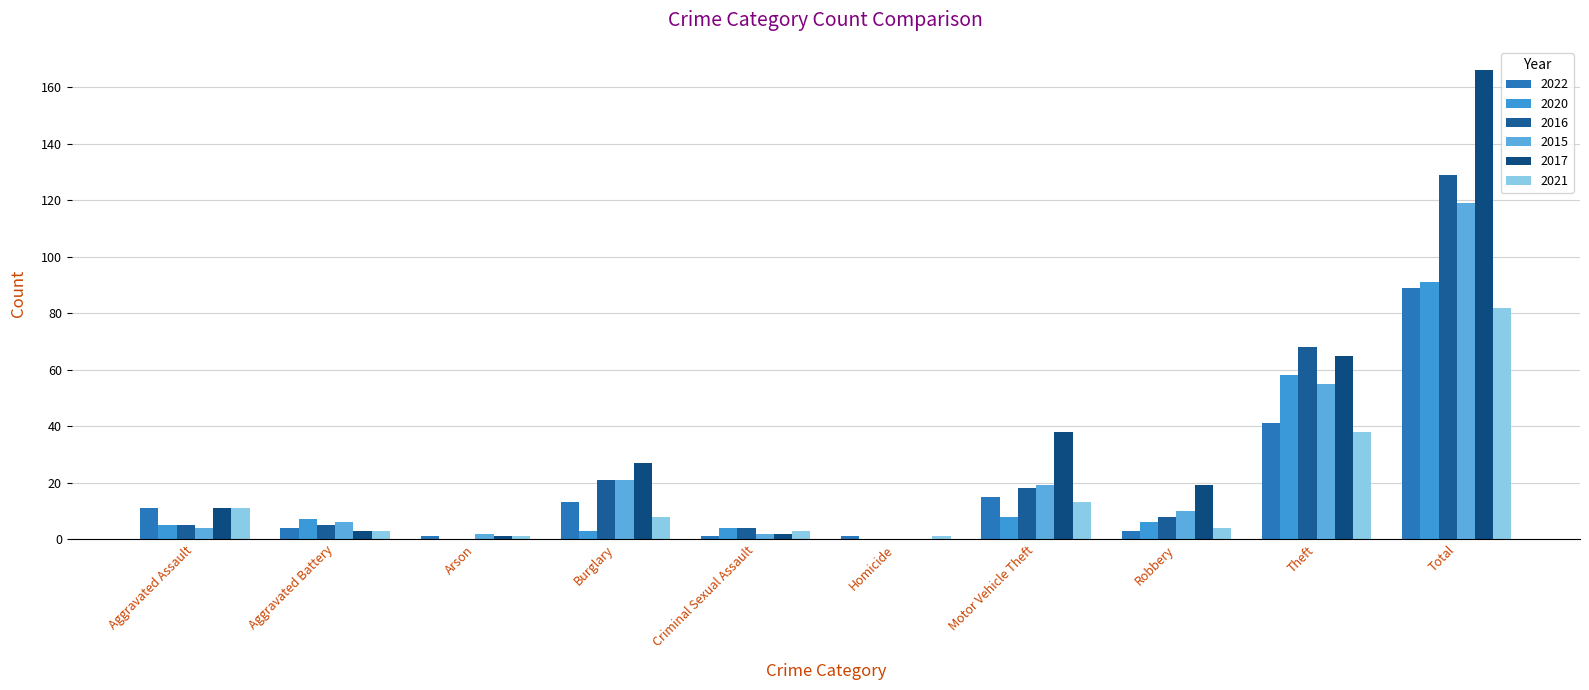

Count the number of data series in this chart.

6